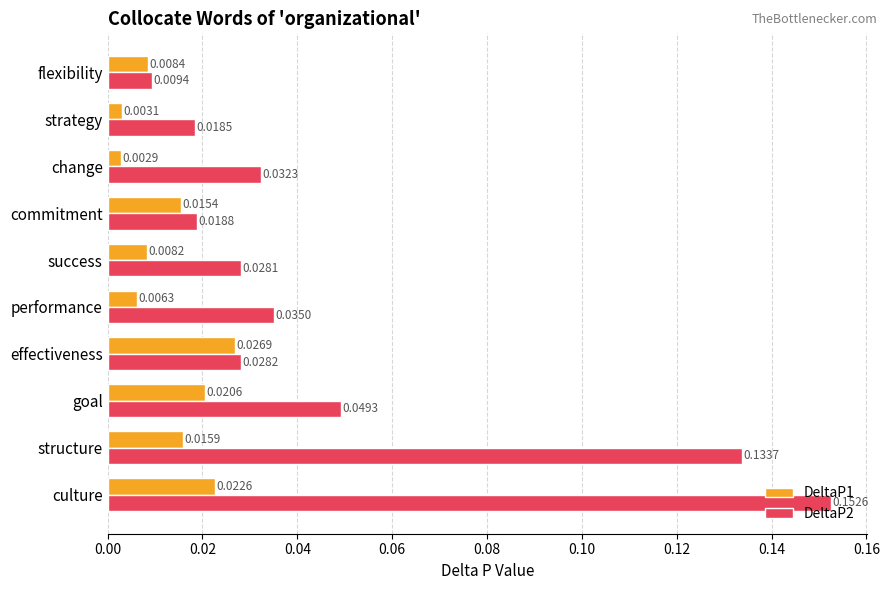

Rank the categories by DeltaP2 value from lowest to highest.

flexibility, strategy, commitment, success, effectiveness, change, performance, goal, structure, culture